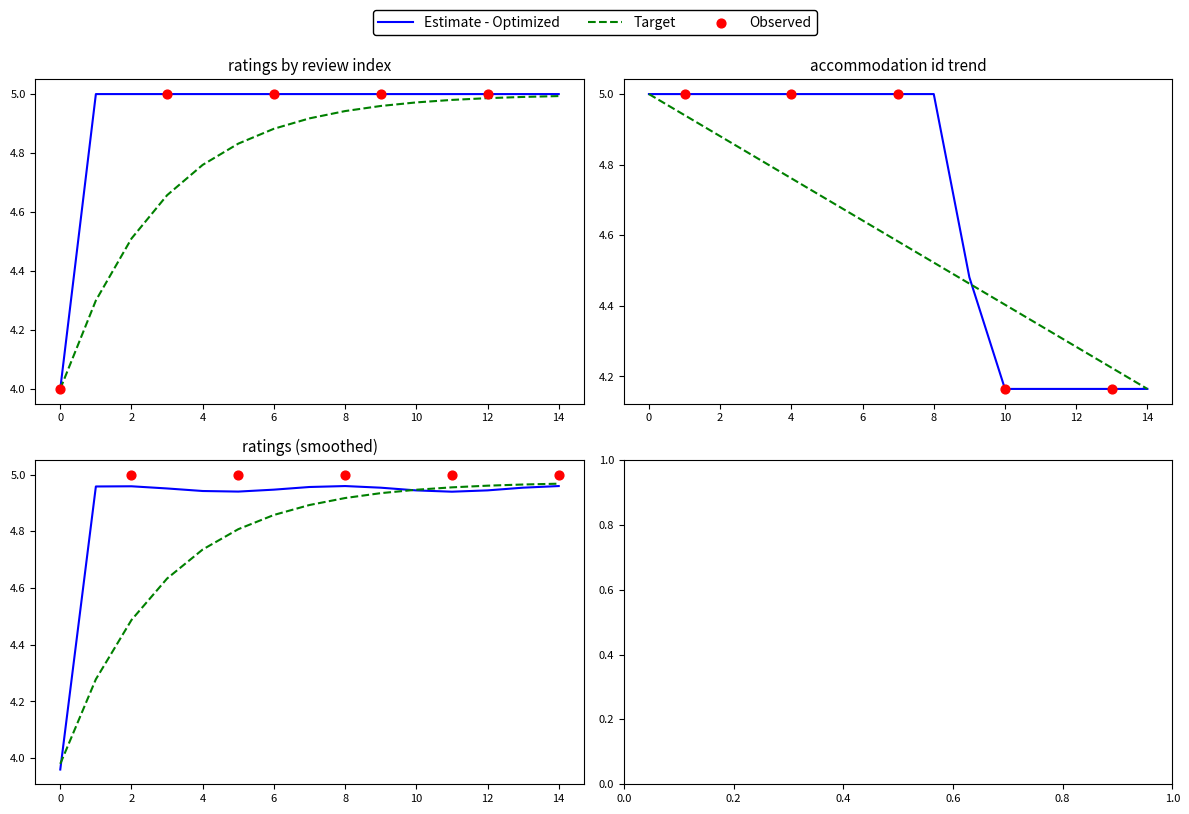

At which category is the sum across all series the highest?

14